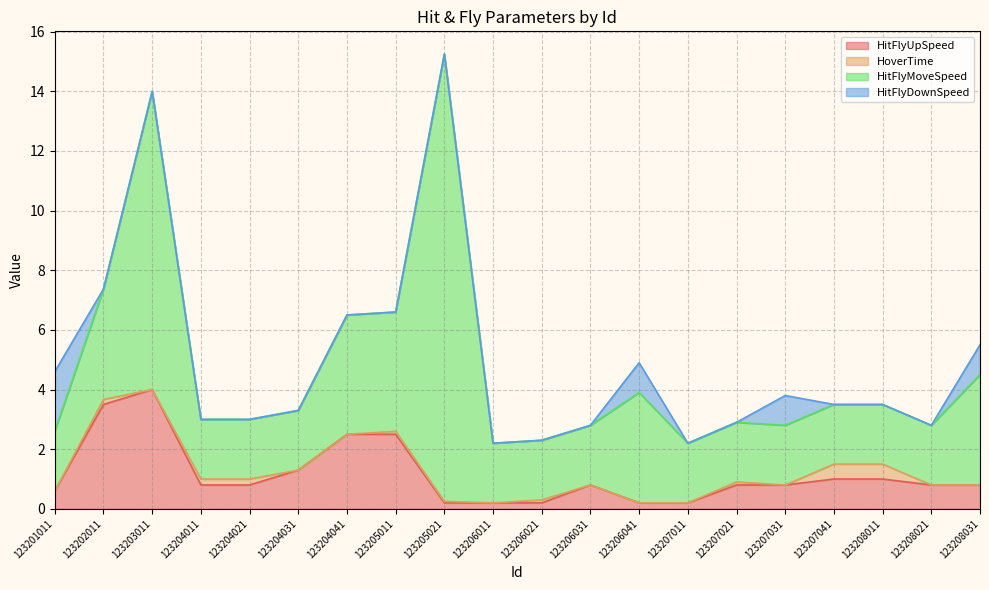

What is the difference between the HitFlyMoveSpeed values at 123208031 and 123203011?

6.3